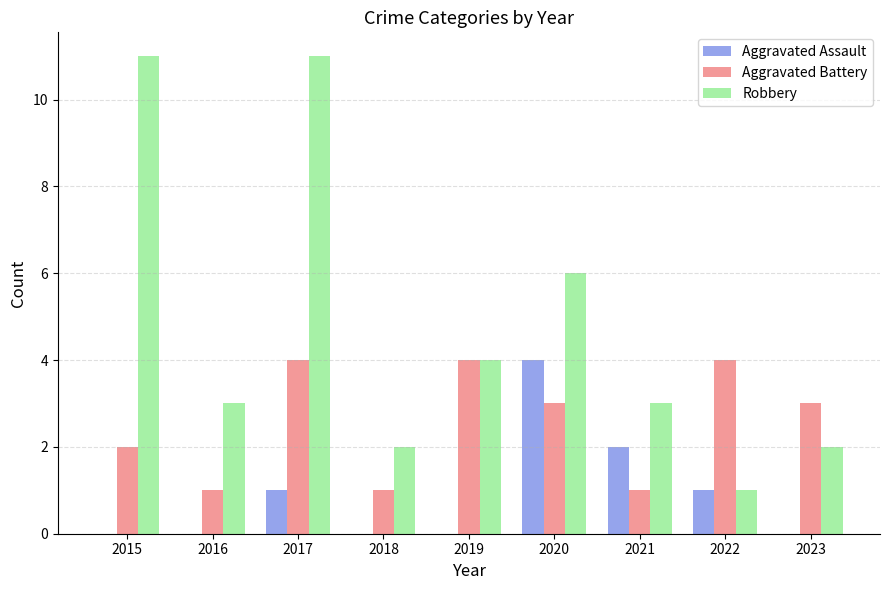

What are all the series names shown in the legend?

Aggravated Assault, Aggravated Battery, Robbery